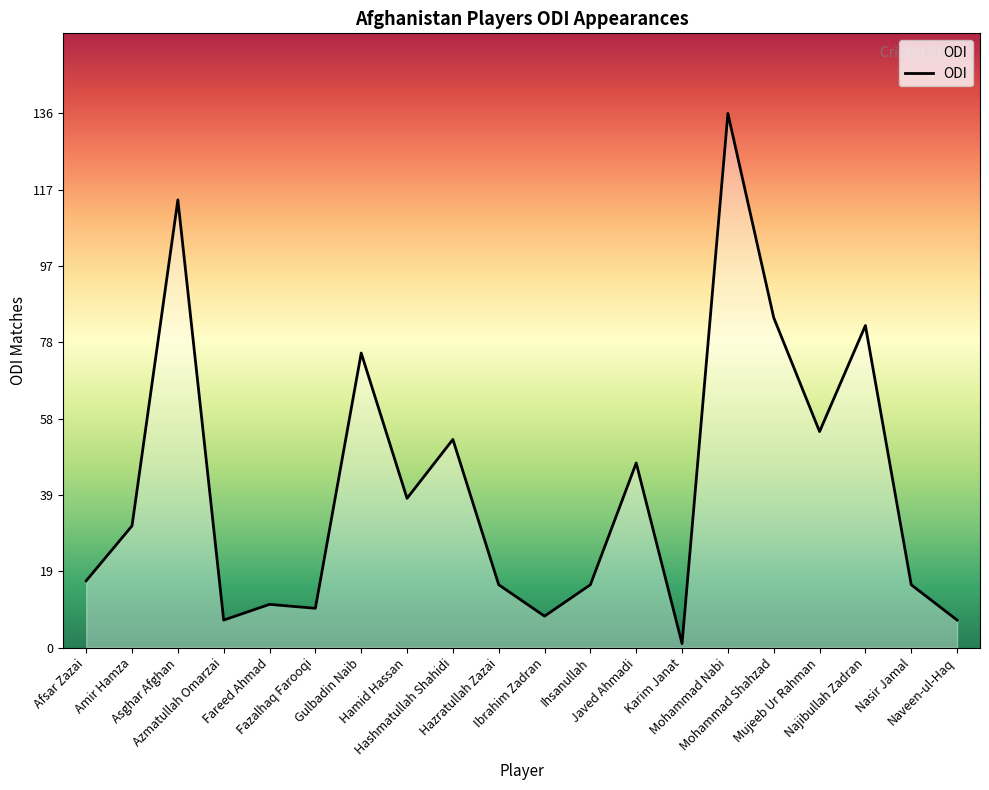

What is the maximum value shown in the chart?

136